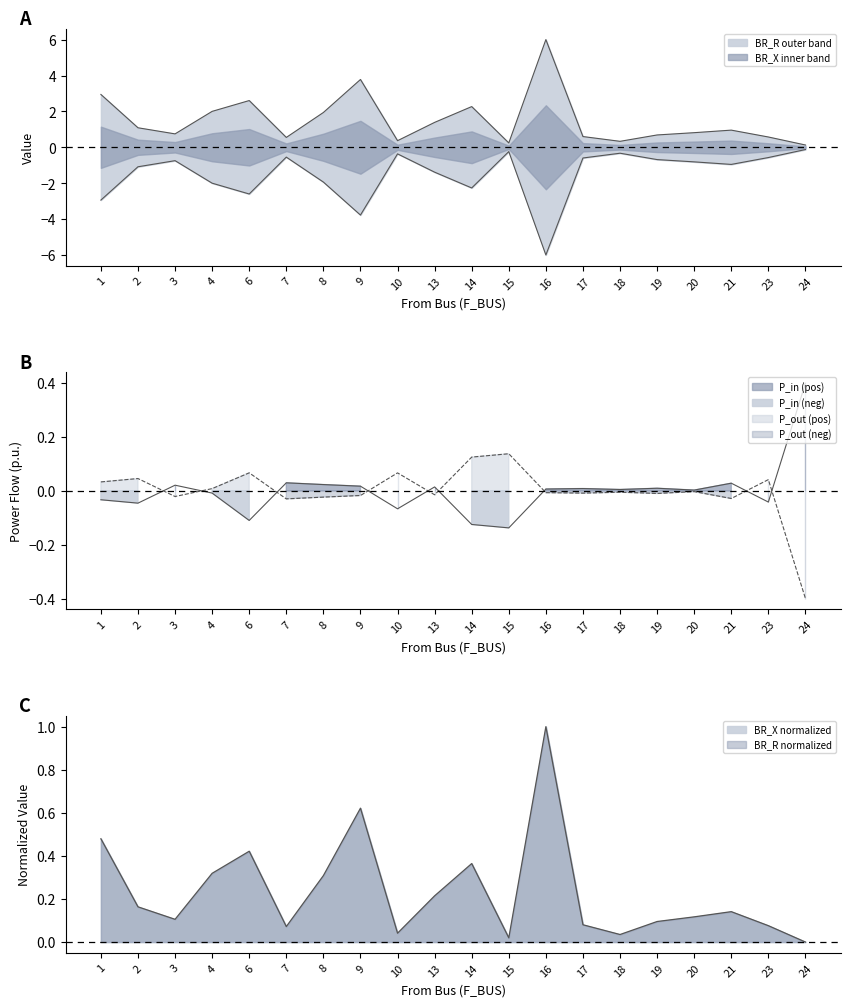

What is the value of the P_in point at the 5th from the left?

-0.1